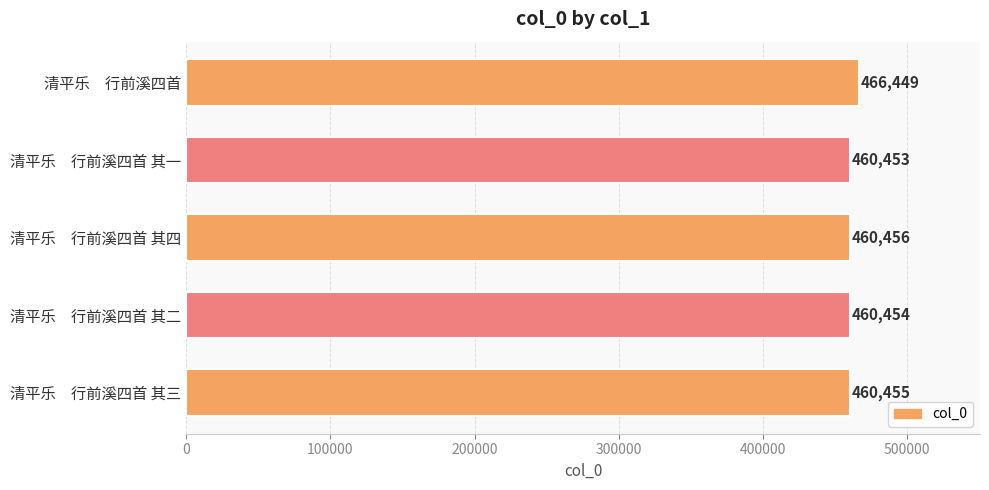

Between 清平乐　行前溪四首 其一 and 清平乐　行前溪四首 其二, which is larger?

清平乐　行前溪四首 其二